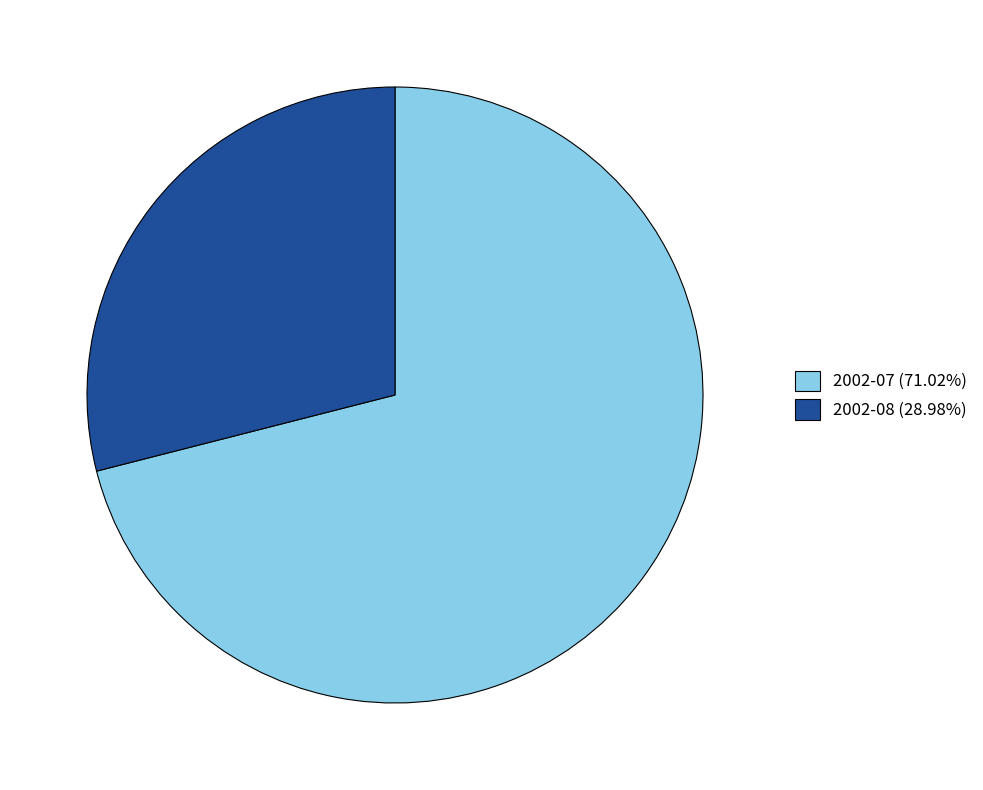

Does any single category account for the majority?

Yes